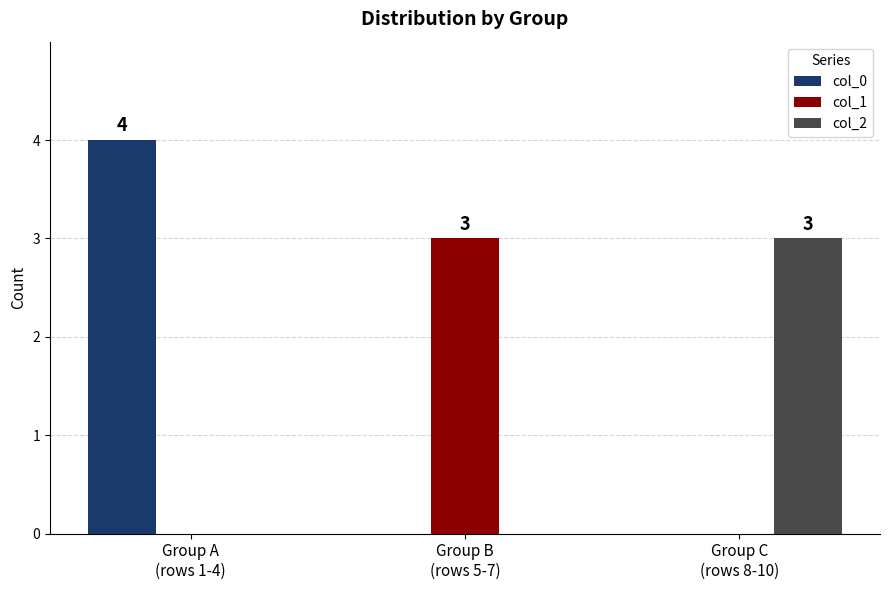

Count the col_1 values in the range 0 to 3.

3